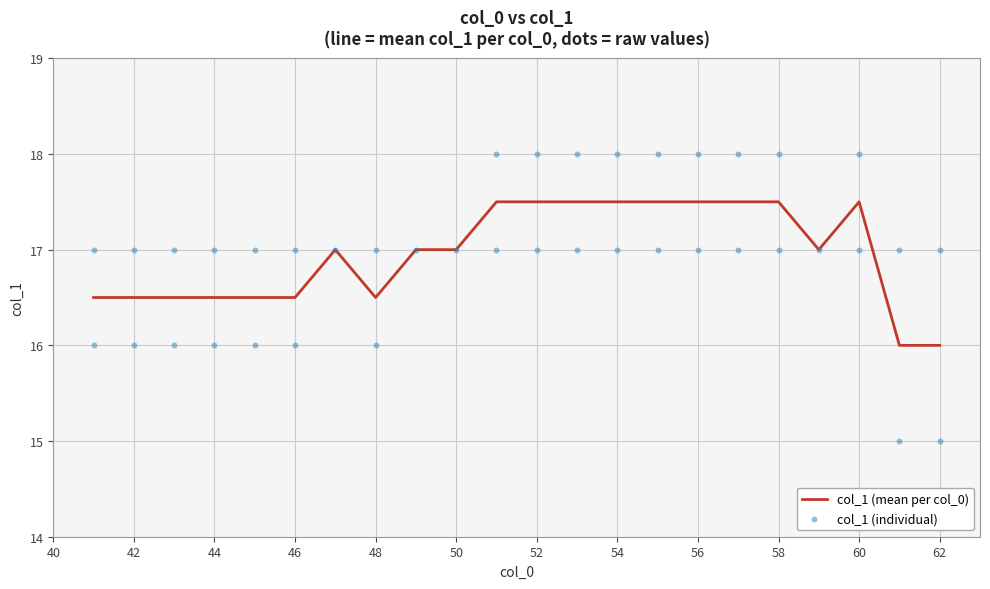

Which has a higher value, 51 or 47?

51